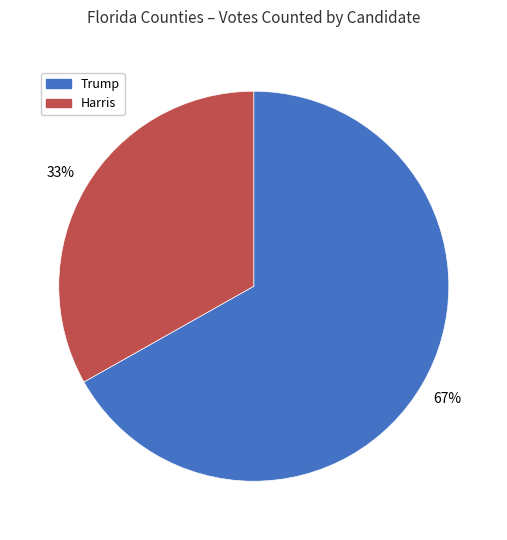

Count the number of slices in the pie.

2